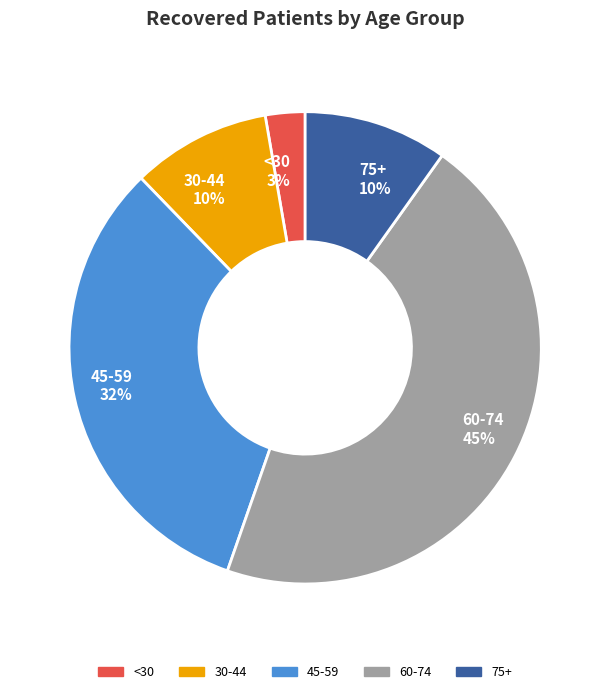

The 30-44 10% slice represents 10% of the pie. True or false?

True